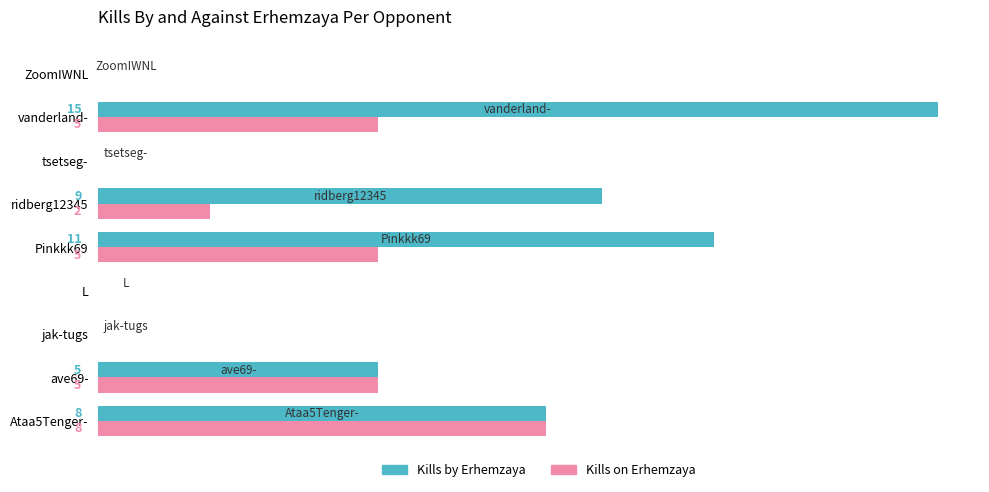

At which category is the sum across all series the highest?

vanderland-